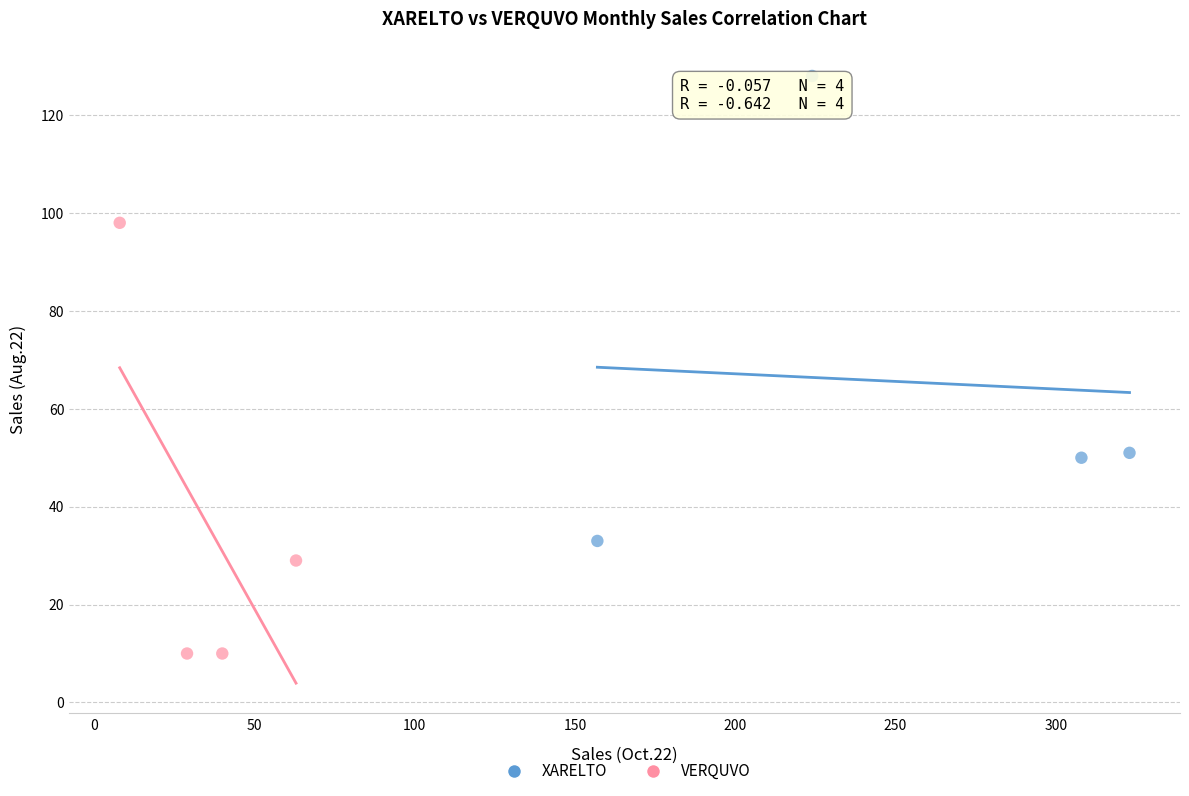

Which series reaches the maximum Y coordinate?

XARELTO